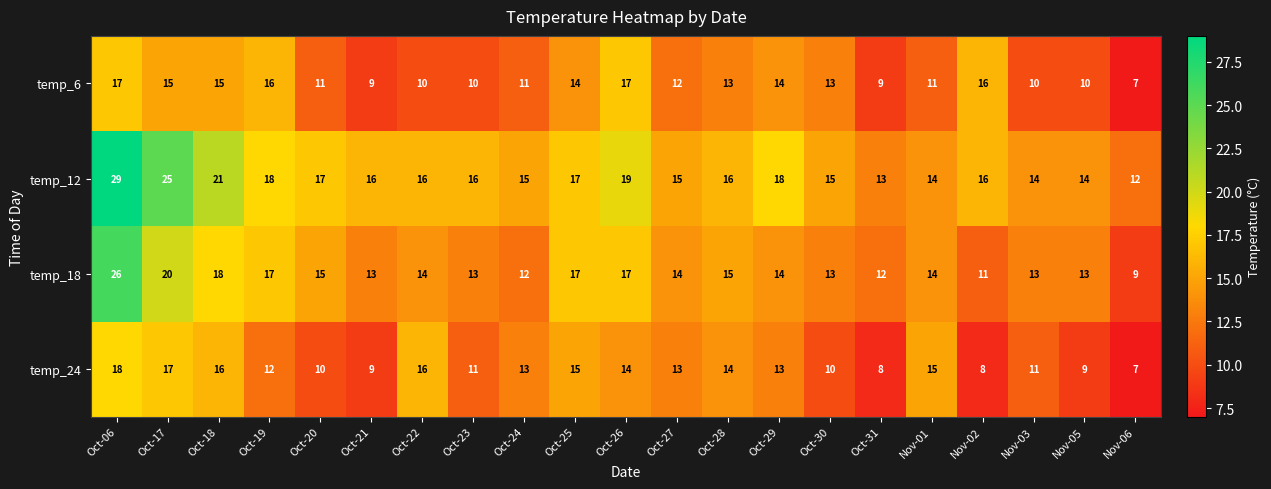

The value of temp_12 at Oct-28 is 16. True or false?

True